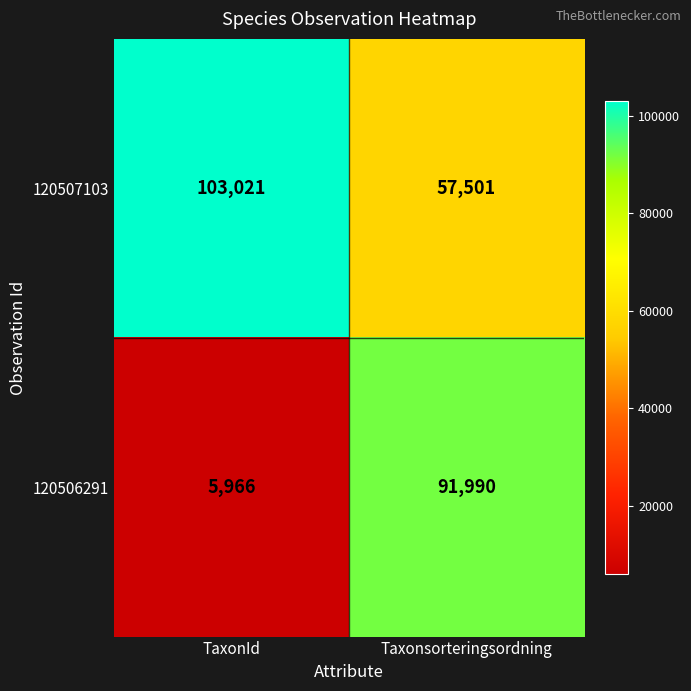

Between TaxonId and Taxonsorteringsordning, which series saw the biggest shift?

120506291